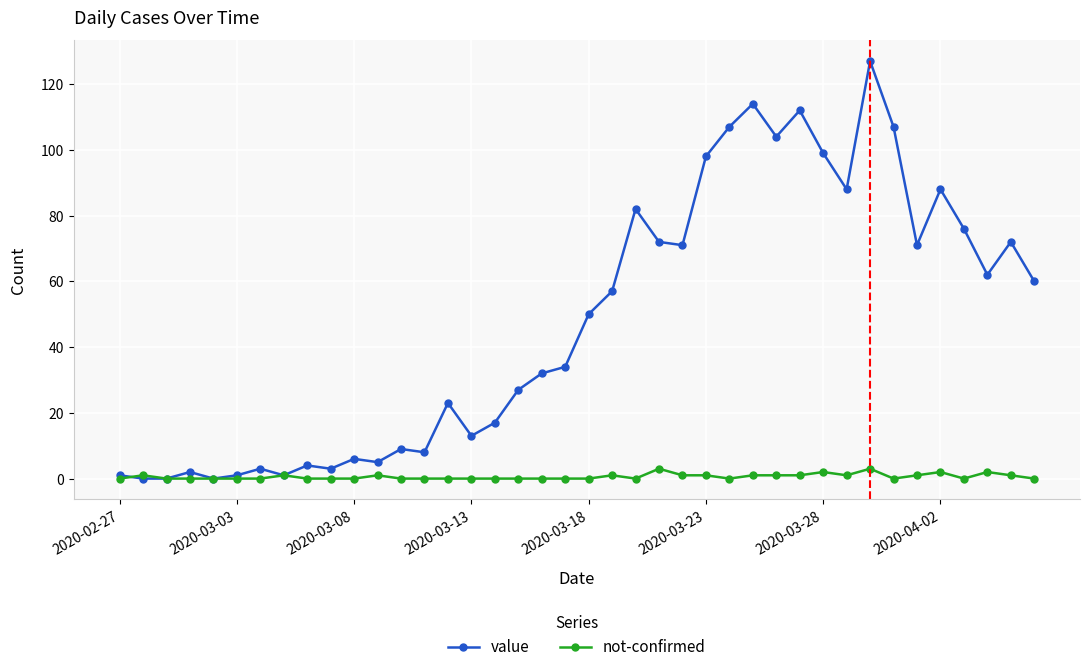

True or false: not-confirmed has more than 1 interior local peaks.

True